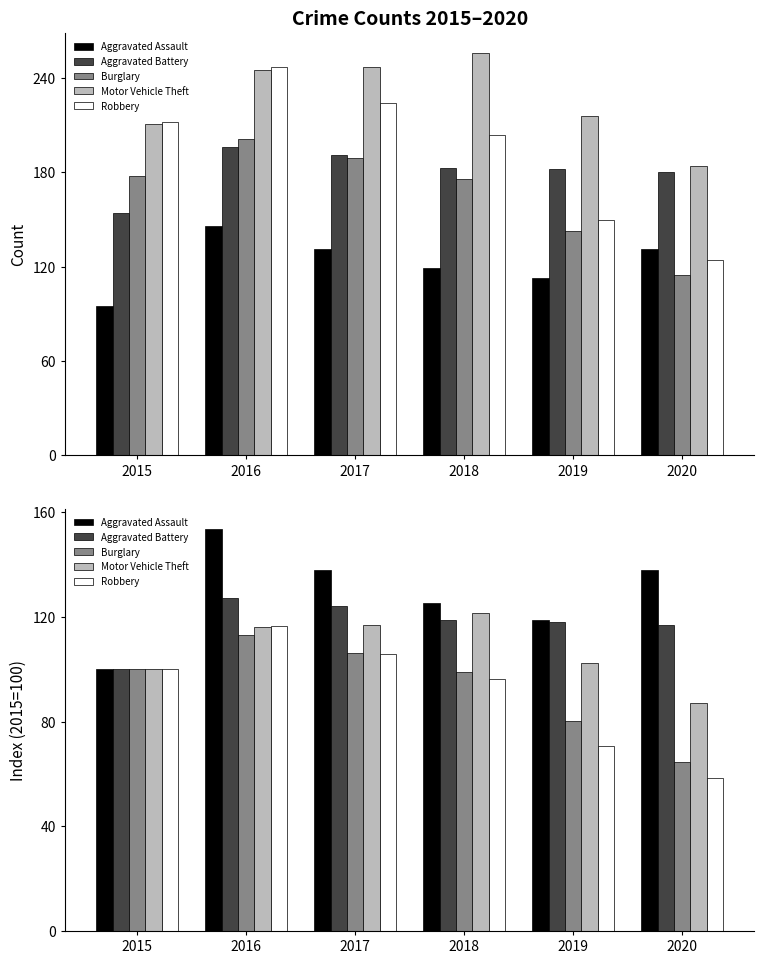

The value of Aggravated Assault at 2016 is 102.9. True or false?

False